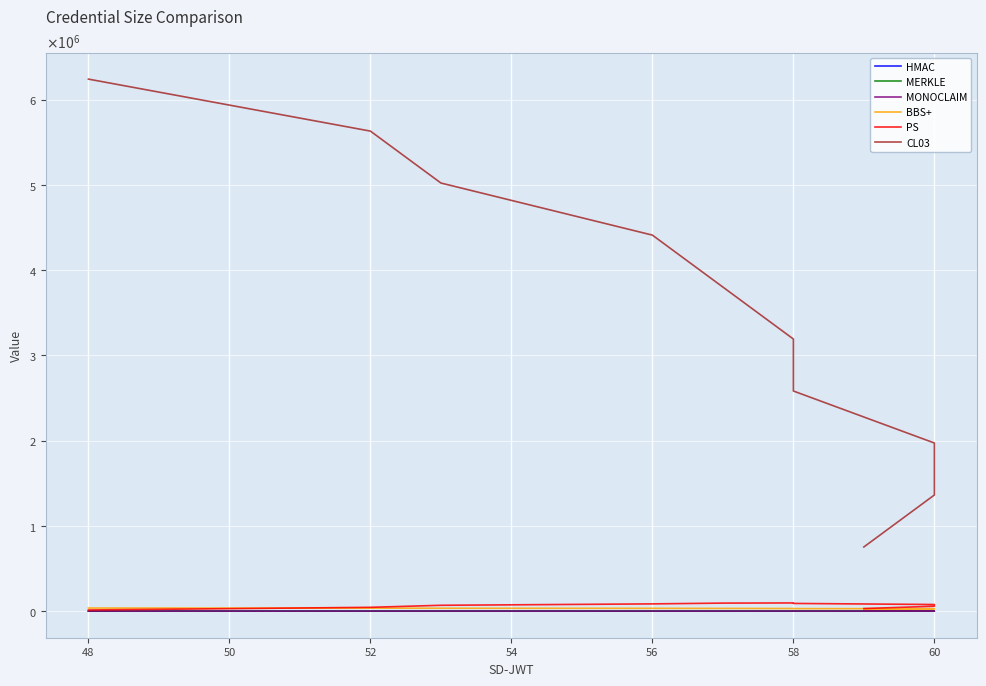

How many values in the MERKLE series are below 58?

5